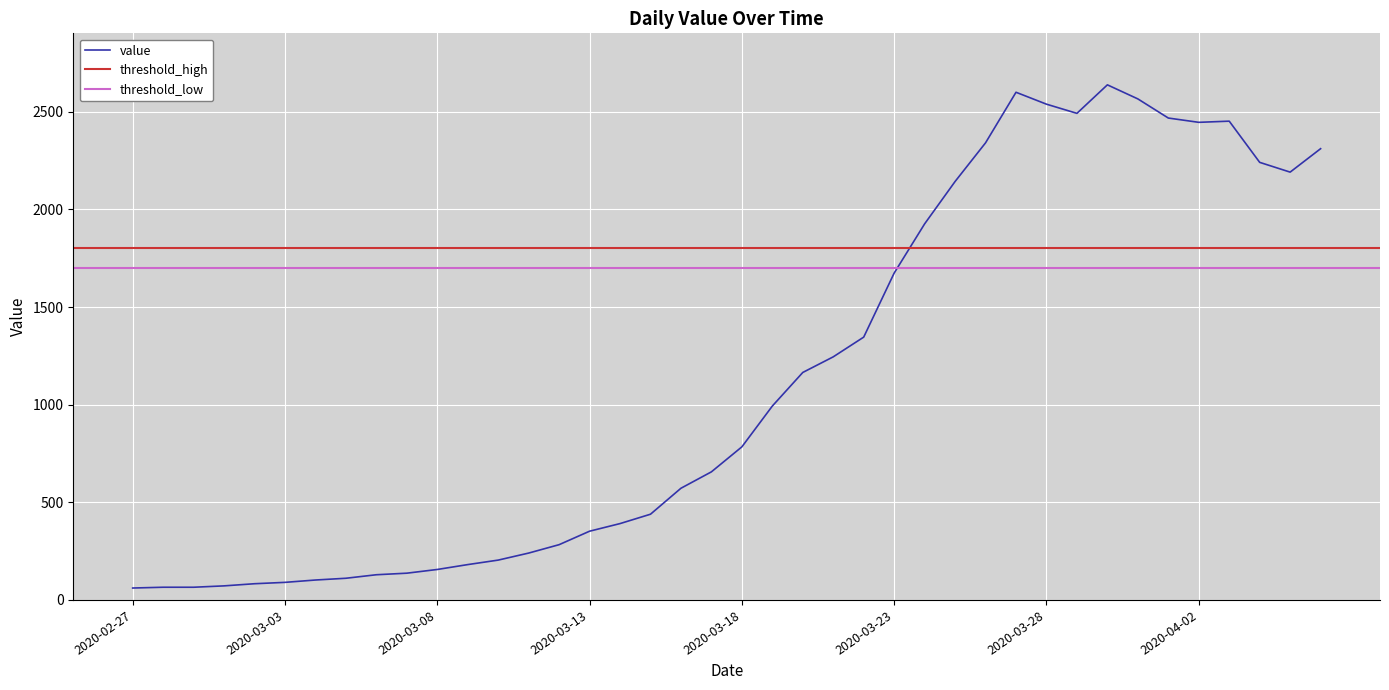

What is the difference between the maximum and minimum values?

2577